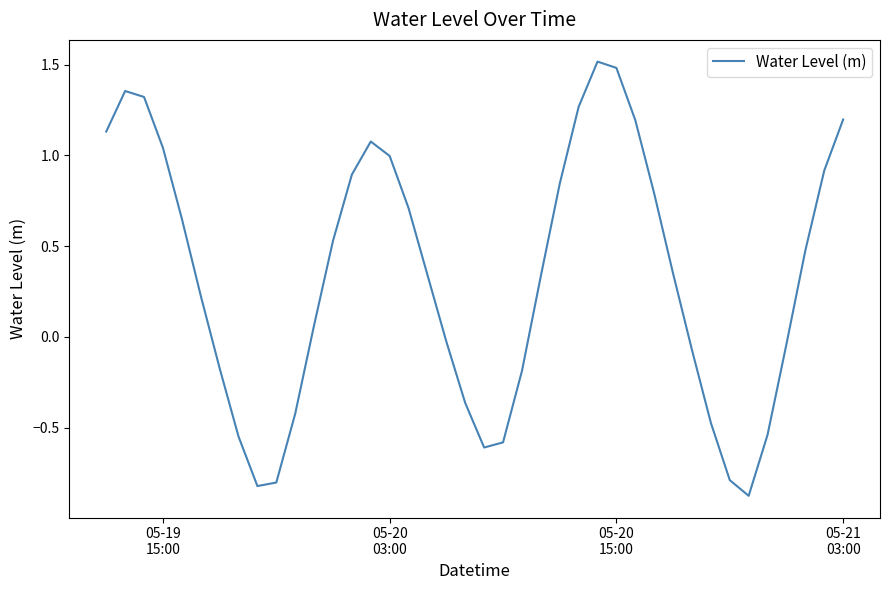

What is the difference between the maximum and minimum values?

2.4